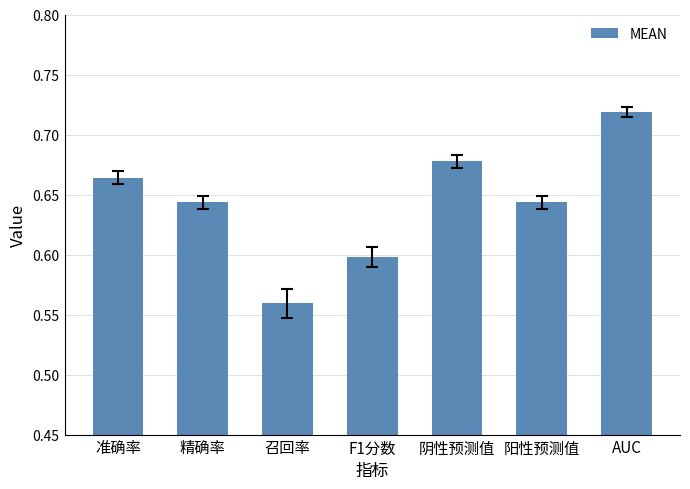

What is the sum of all values?

4.5